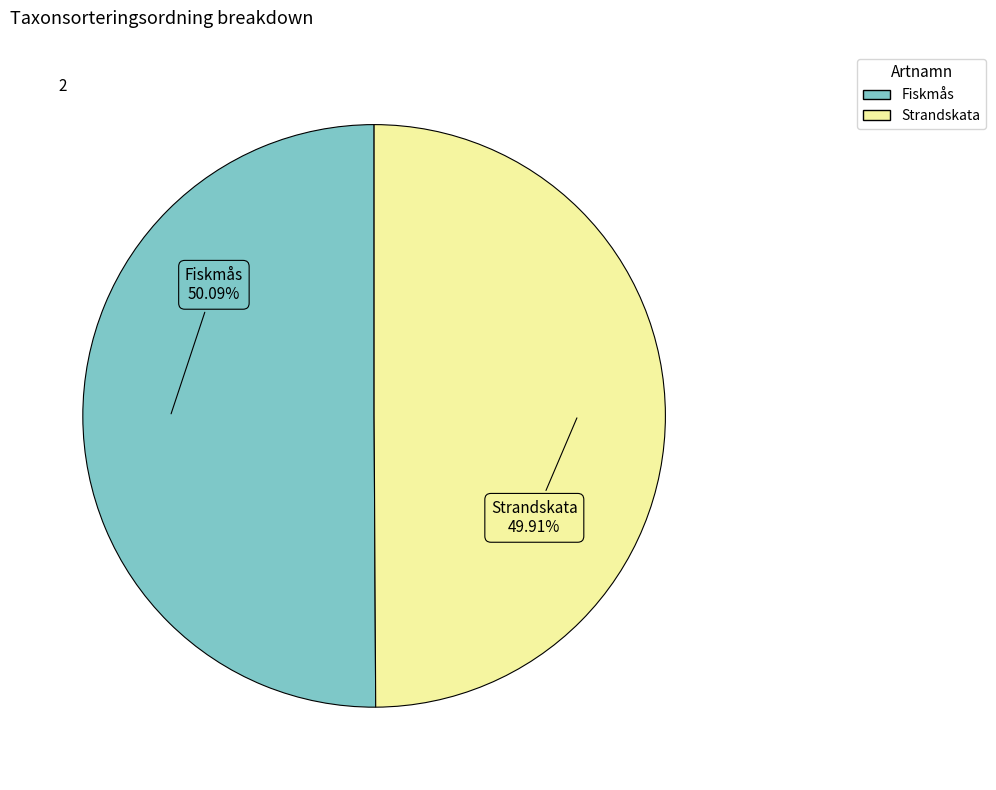

Approximately how many times larger is the value at Fiskmås compared to Strandskata?

1.0